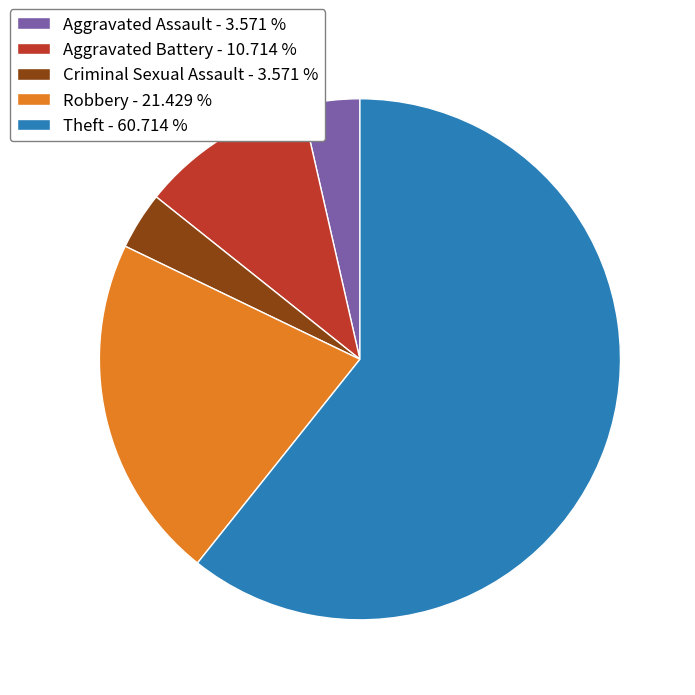

Is the sum of Criminal Sexual Assault - 3.571 % and Theft - 60.714 % greater than half?

Yes